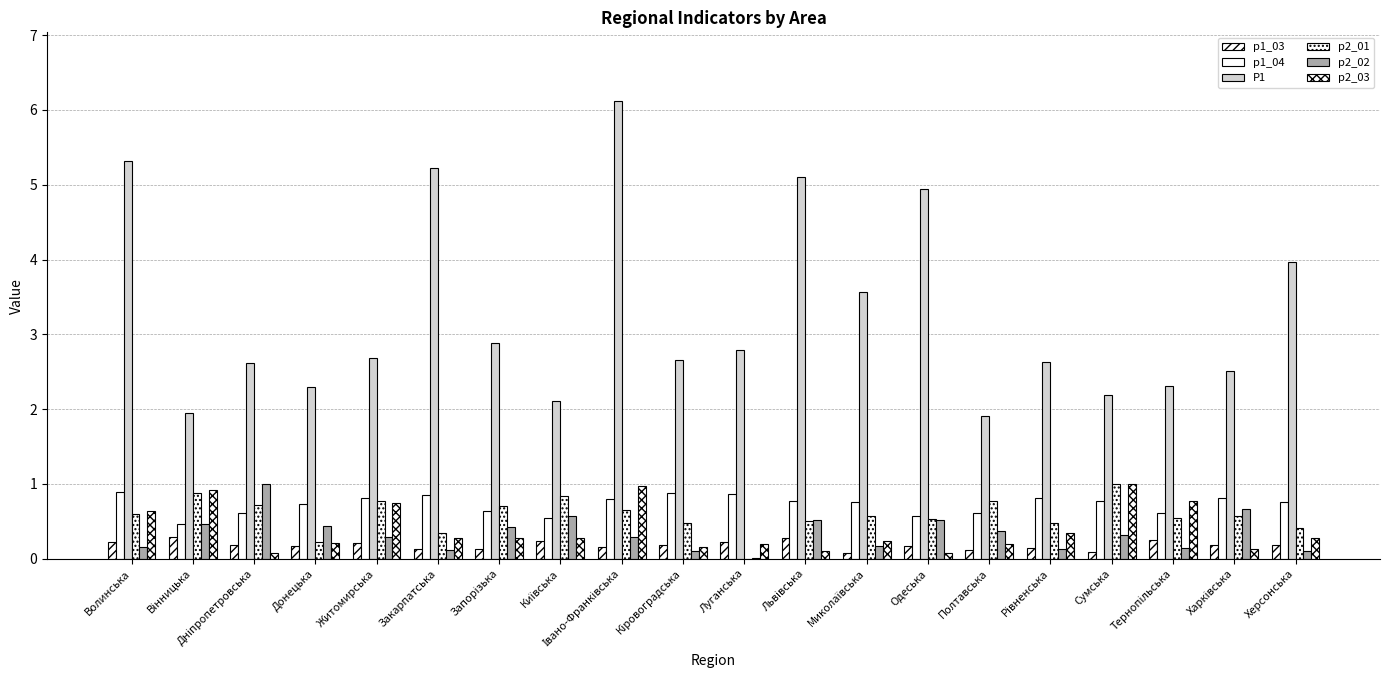

Does the chart contain stacked bars?

No